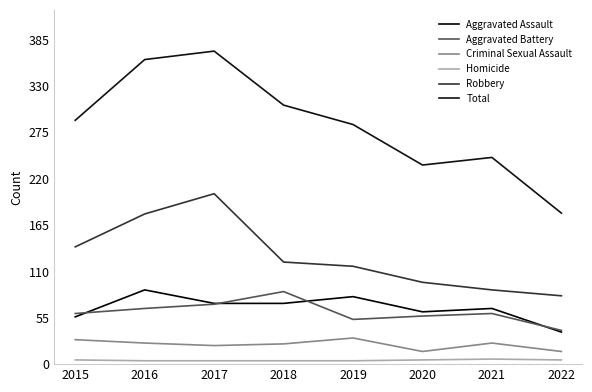

At which label does Homicide reach its peak?

2021